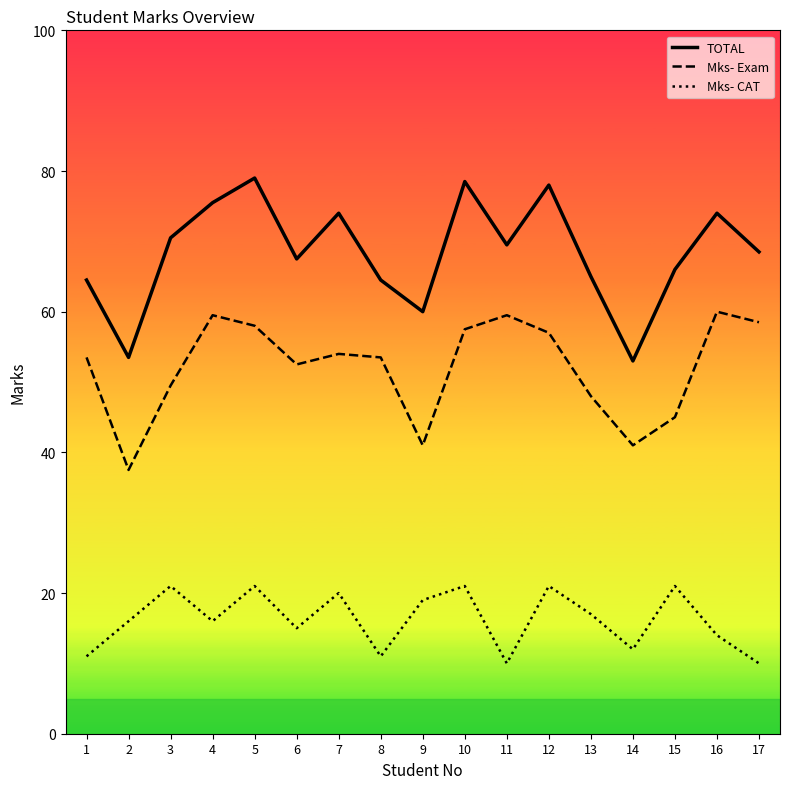

The Mks- Exam series shows 36.2 at 12. True or false?

False